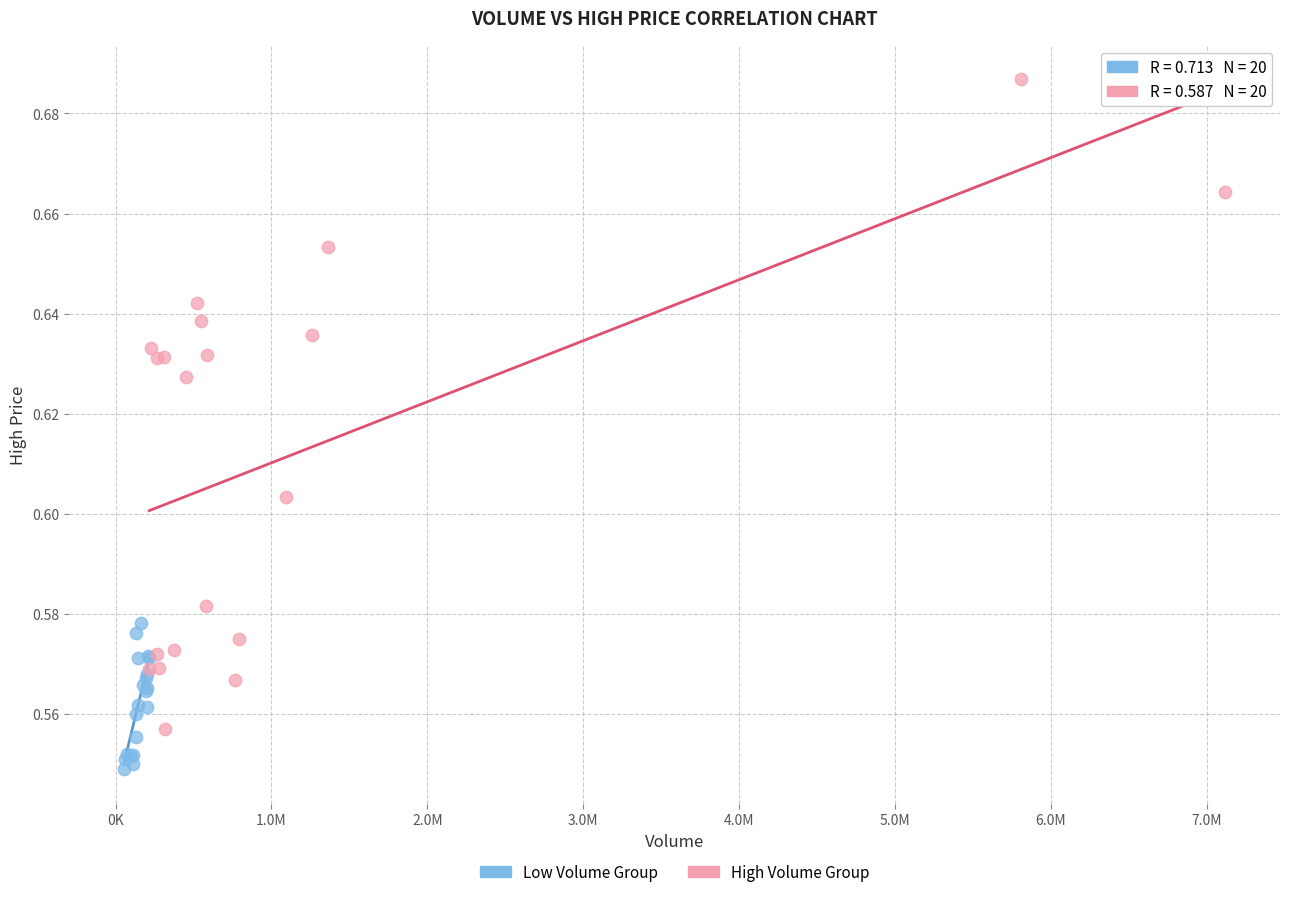

Which series has the widest spread of Y values?

High Volume Group